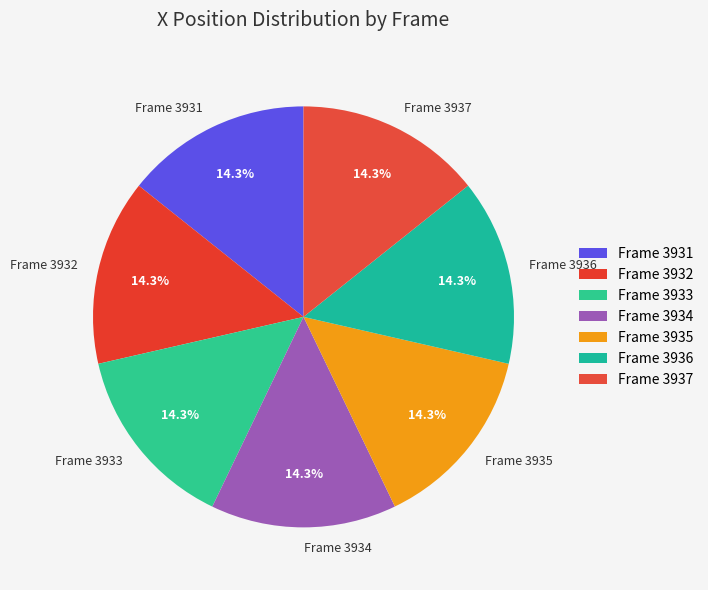

What is the ratio of the value at Frame 3931 to the value at Frame 3937?

1.0